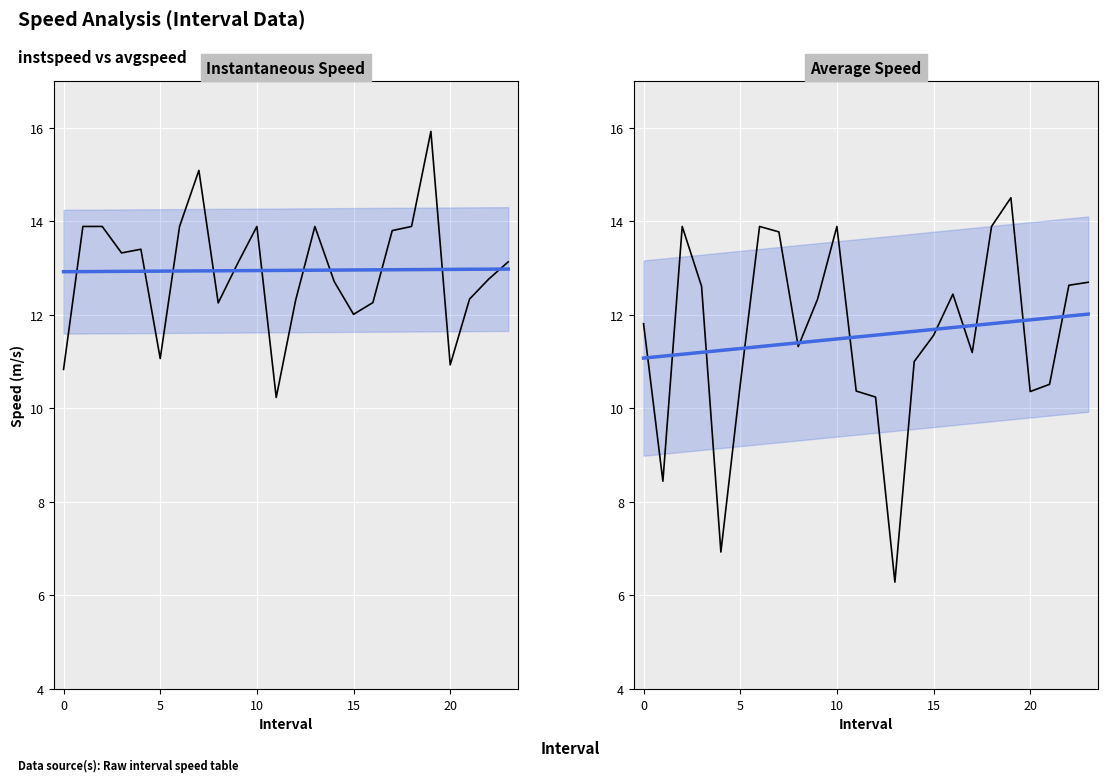

Reading left to right, extract all data points from this chart.

instspeed: 10.8	13.9	13.9	13.3	13.4	11.1	13.9	15.1	12.3	13.1	13.9	10.2	12.3	13.9	12.7	12.0	12.3	13.8	13.9	15.9	10.9	12.3	12.8	13.1
avgspeed: 11.8	8.4	13.9	12.6	6.9	10.5	13.9	13.8	11.3	12.3	13.9	10.4	10.2	6.3	11.0	11.6	12.4	11.2	13.9	14.5	10.4	10.5	12.6	12.7